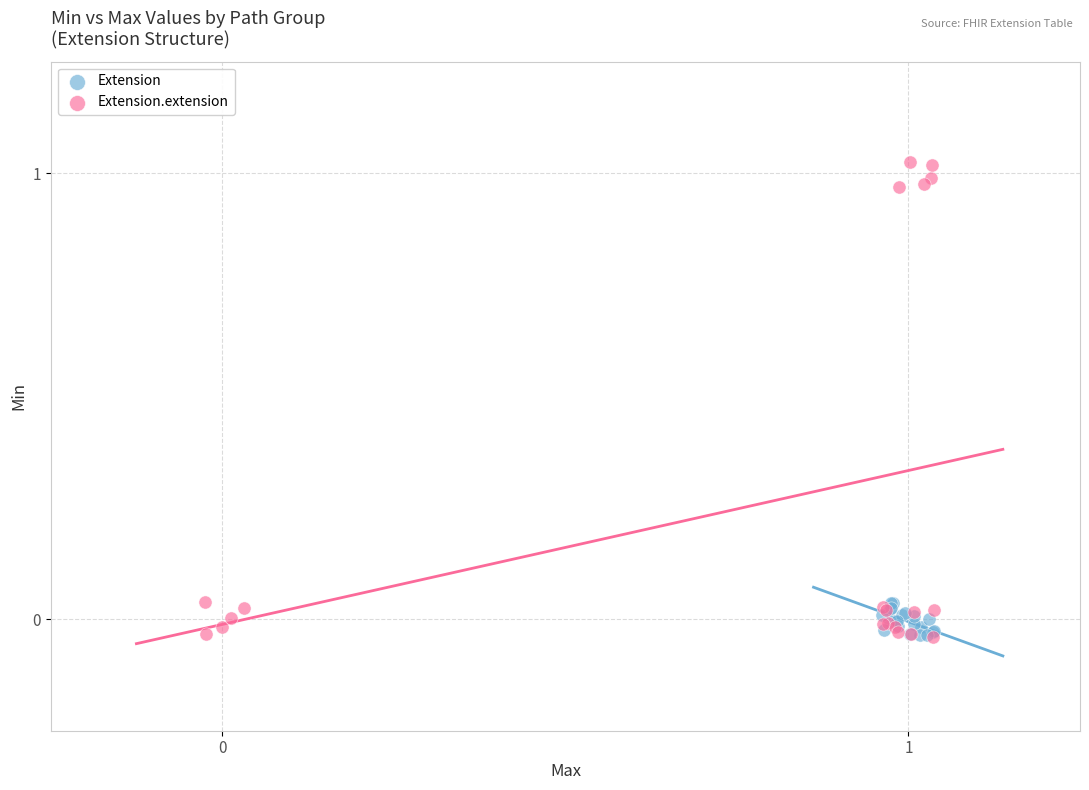

Which series contains the highest Y value?

Extension.extension